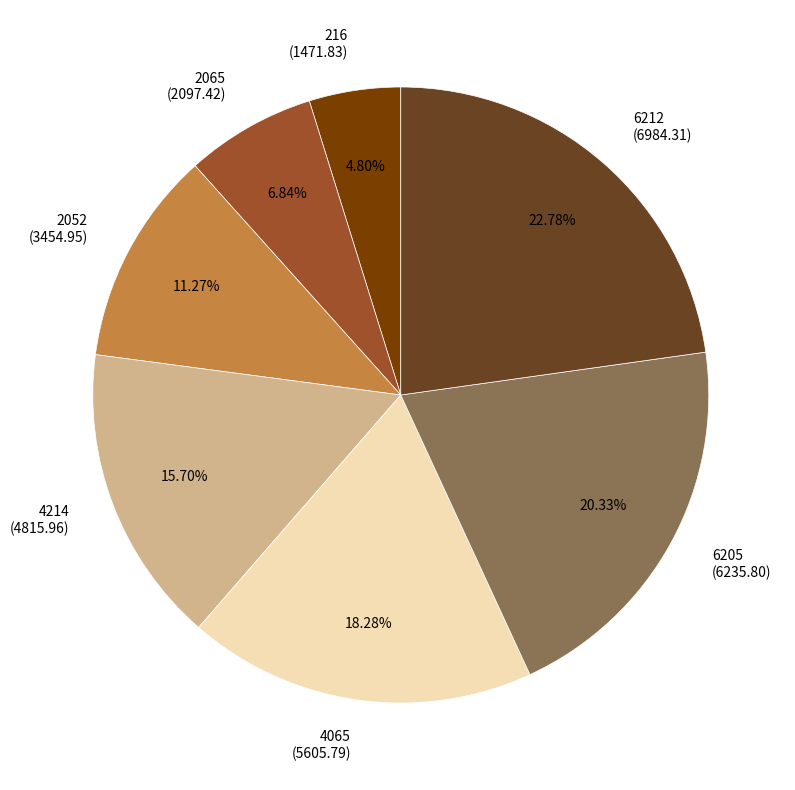

Is there any slice that represents more than half of the pie?

No